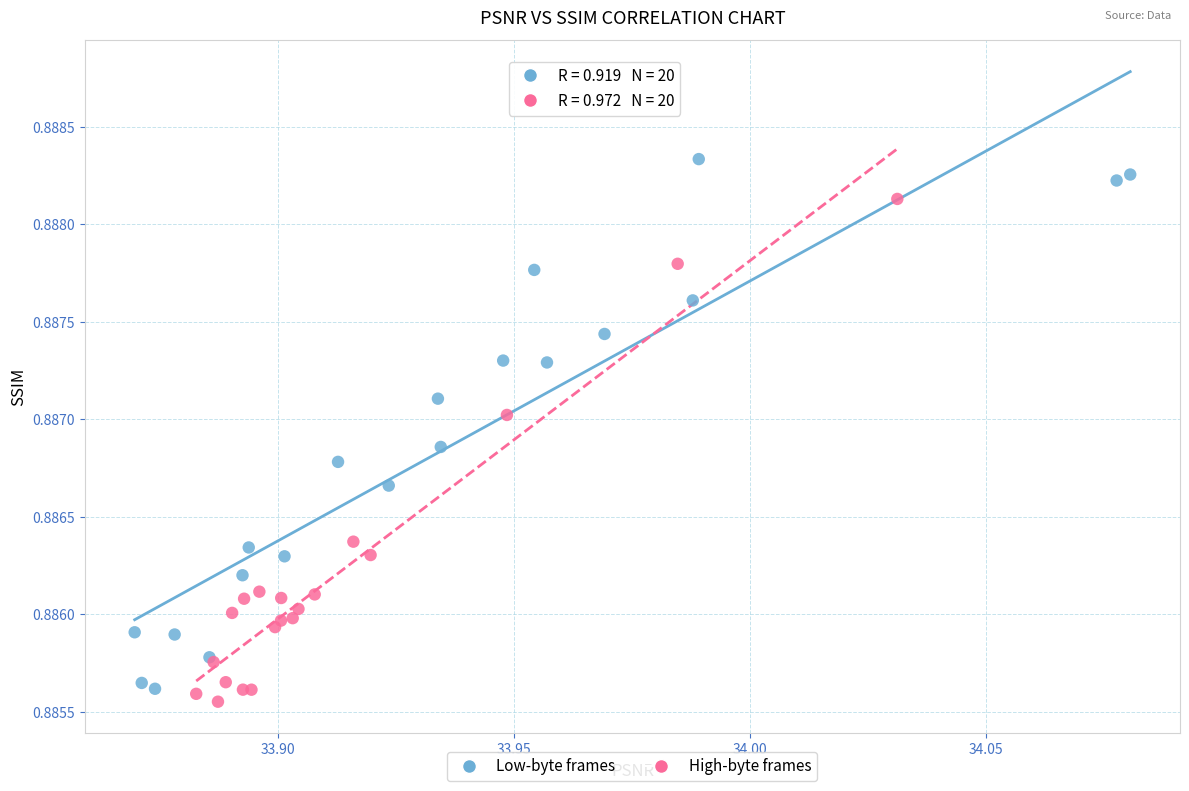

Which series contains the highest Y value?

Low-byte frames